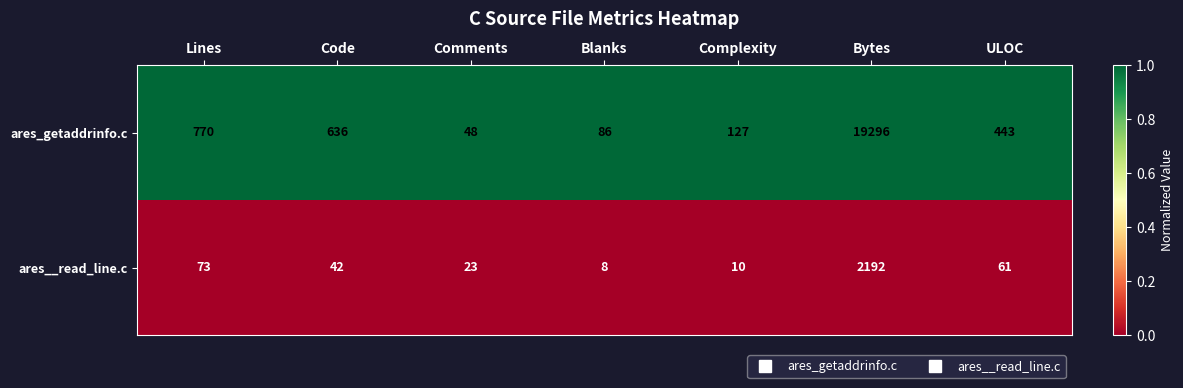

How many categories are shown in the chart?

7